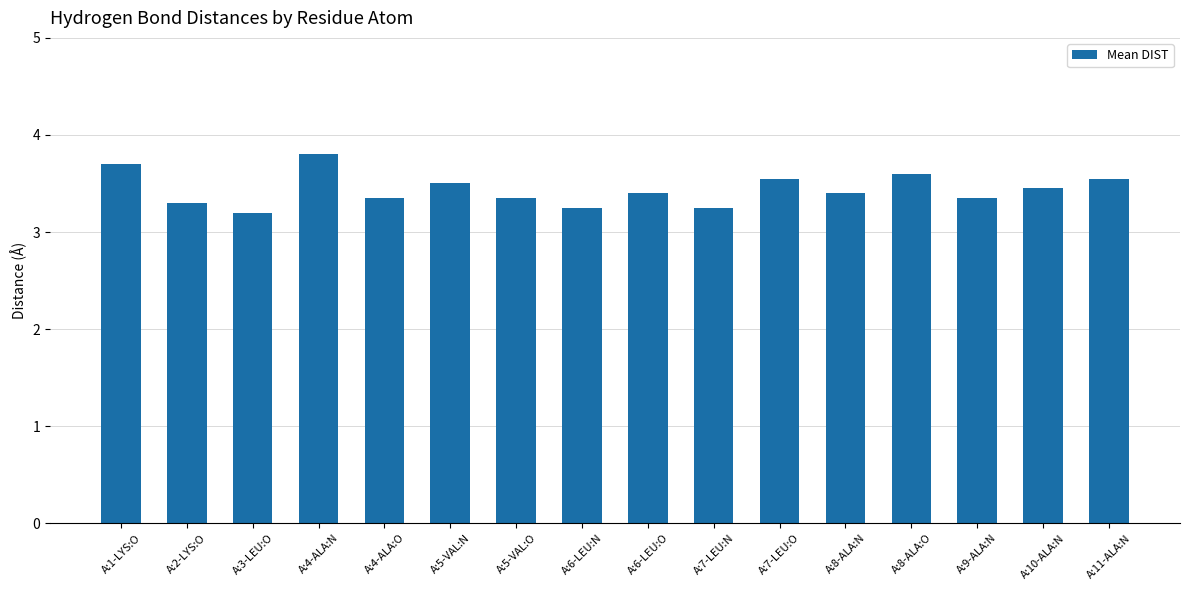

What is the difference between the maximum and minimum values?

0.6